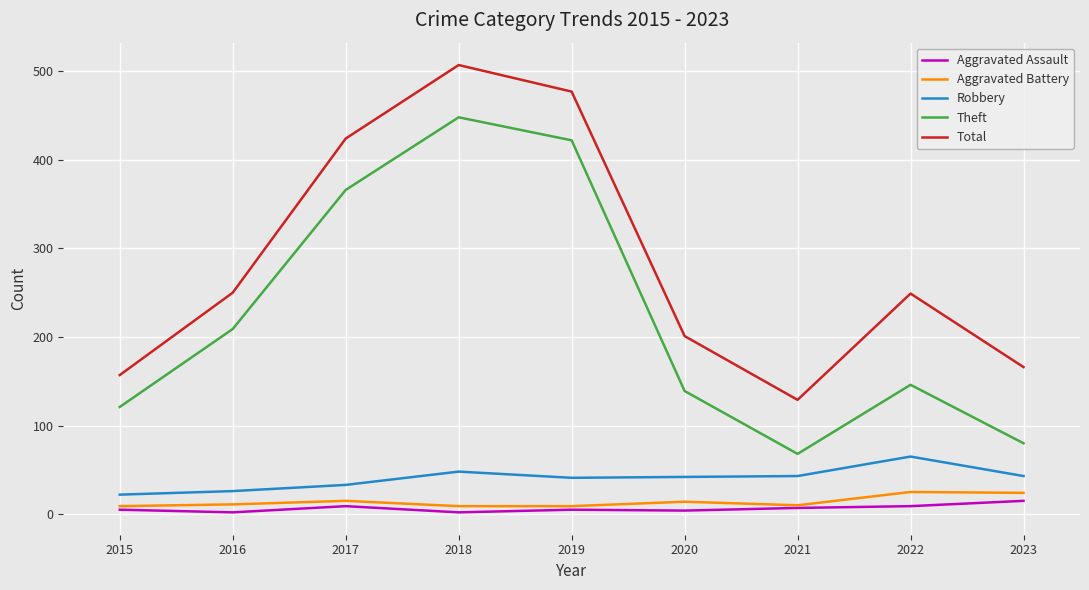

True or false: Total has a value of 55 at 2020.

False